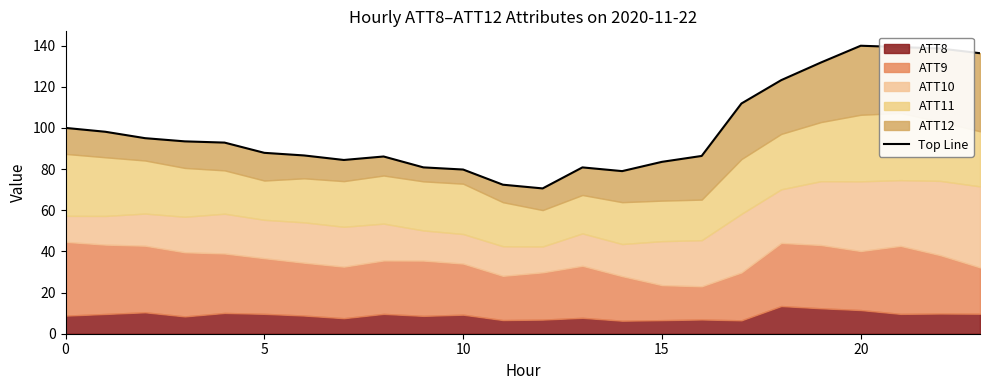

Reading left to right, transcribe all the data shown in this chart.

100.0	98.1	95.0	93.5	92.9	87.9	86.6	84.4	86.1	80.8	79.8	72.4	70.6	80.8	79.0	83.5	86.4	111.9	123.2	131.8	140.0	139.3	138.6	136.3